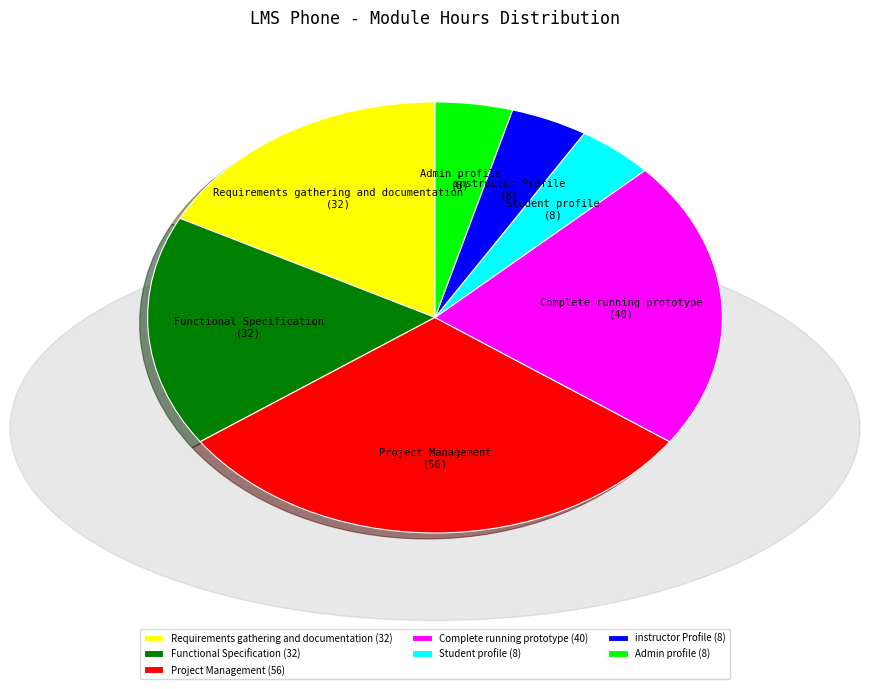

Combined, do Complete running prototype and instructor Profile account for over 50%?

No